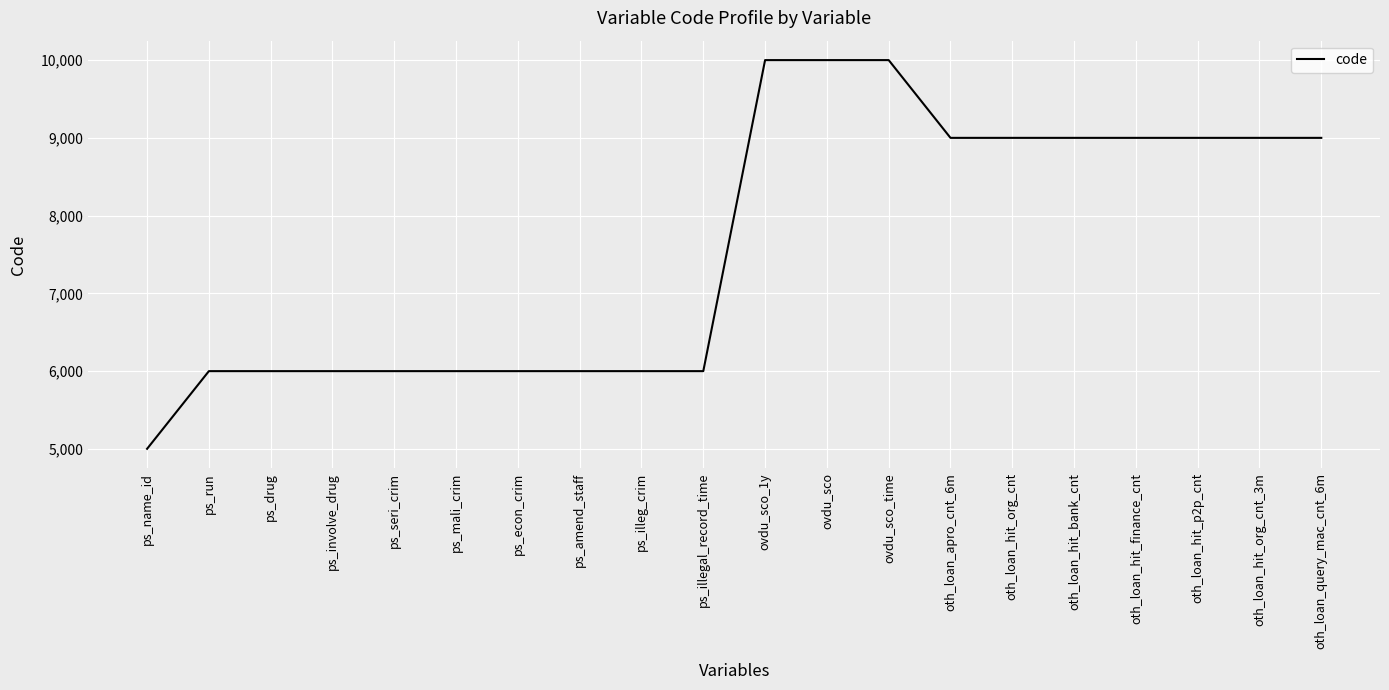

Read the value at oth_loan_hit_finance_cnt, to the nearest 10.

9000